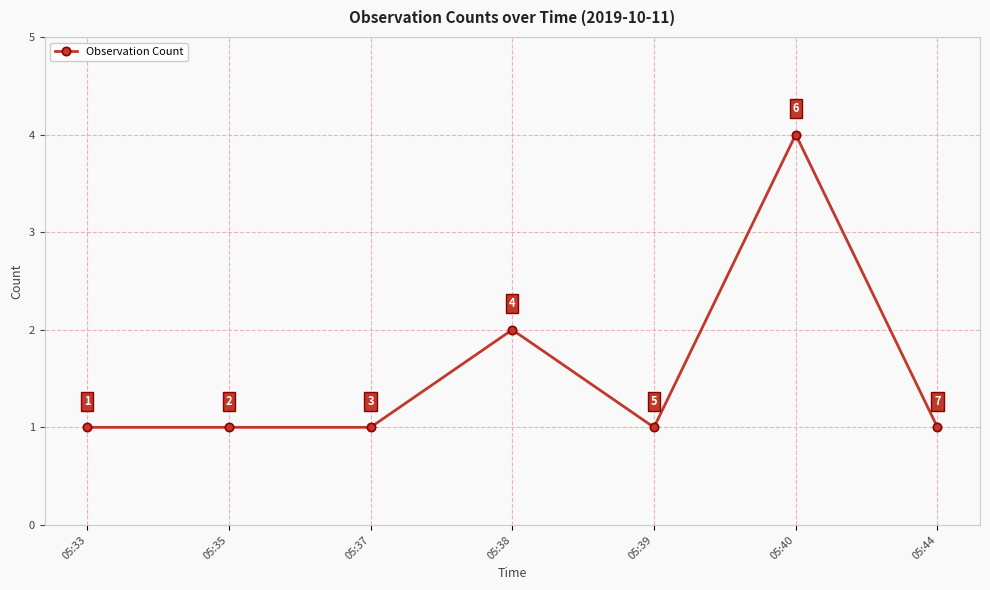

What is the approximate value at 05:38?

2